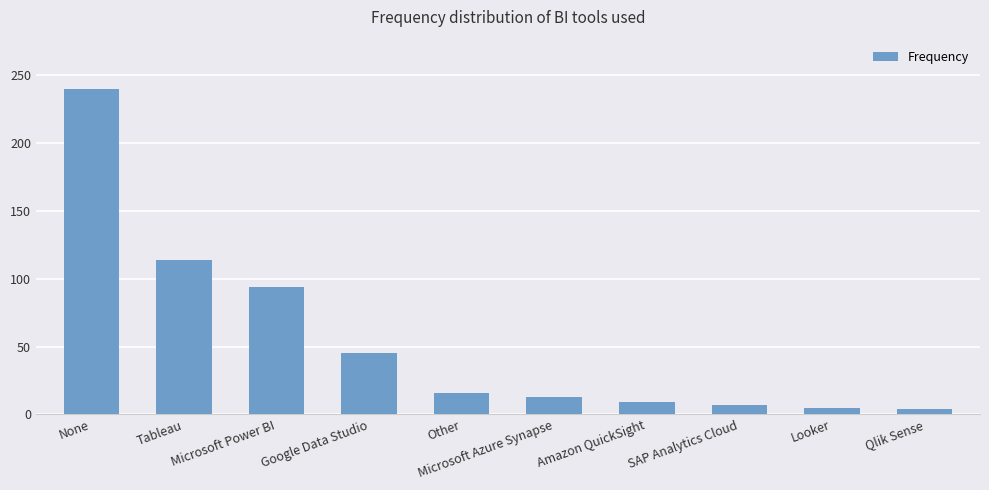

The chart shows a value of 45 at Google Data Studio. True or false?

True